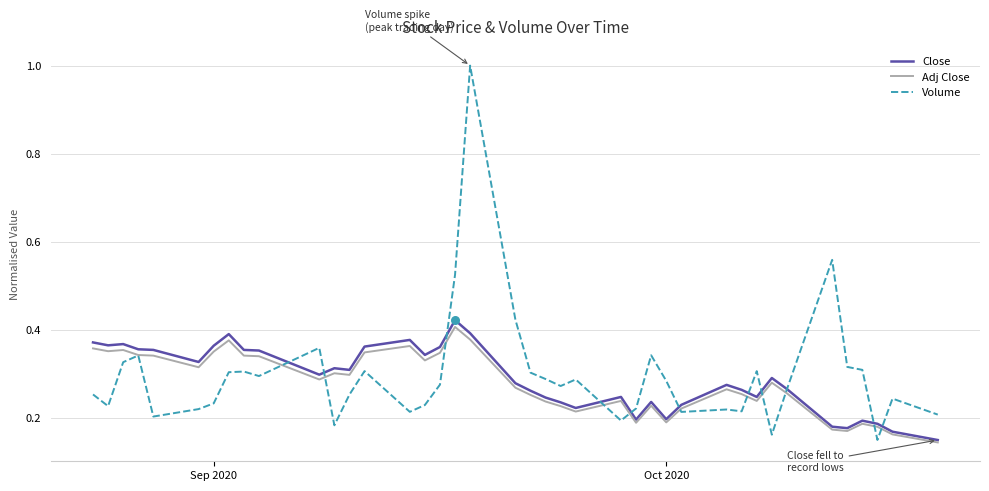

What are all the series names shown in the legend?

Close, Adj Close, Volume